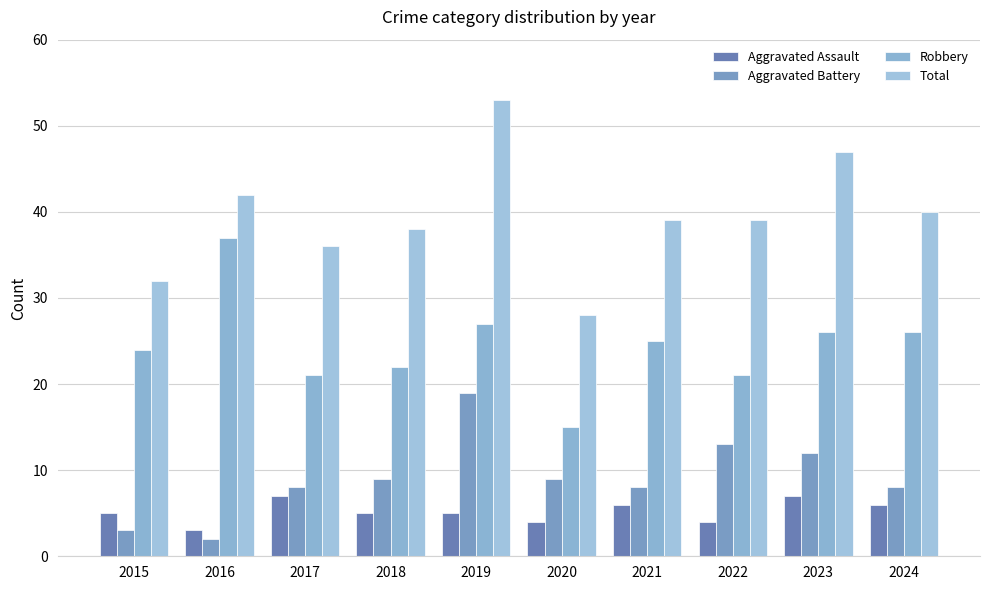

Reading left to right, list all the values displayed in this chart.

Aggravated Assault: 5	3	7	5	5	4	6	4	7	6
Aggravated Battery: 3	2	8	9	19	9	8	13	12	8
Robbery: 24	37	21	22	27	15	25	21	26	26
Total: 32	42	36	38	53	28	39	39	47	40